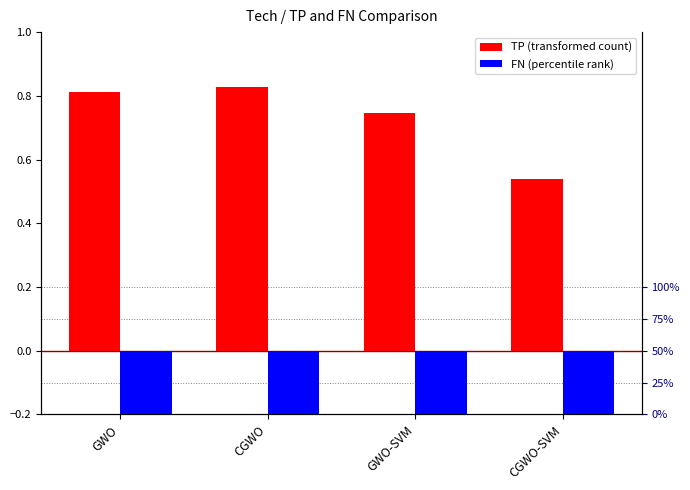

Is the value of FN at CGWO greater than the value of TP at GWO?

No